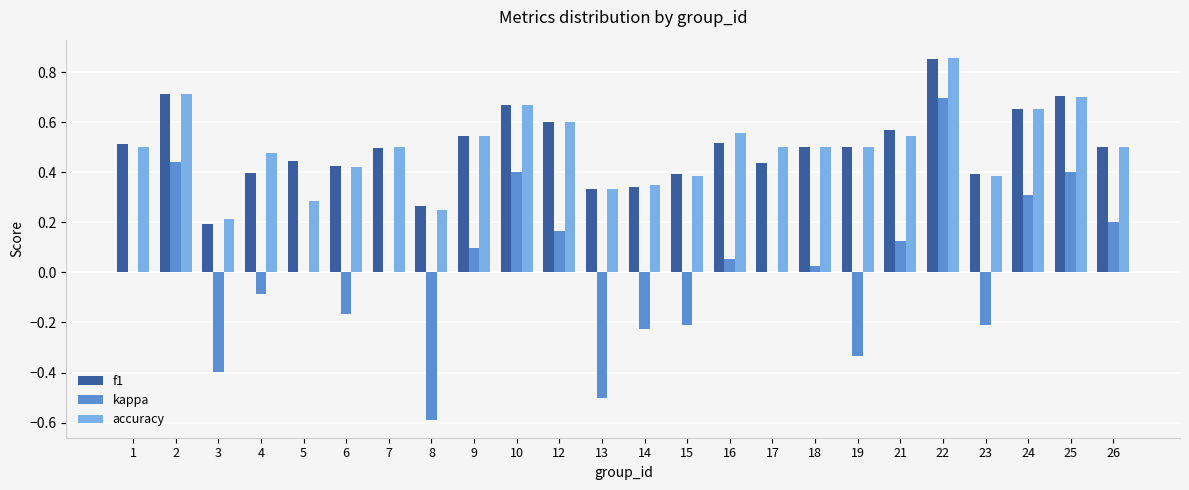

Which label corresponds to the largest value in the chart?

22